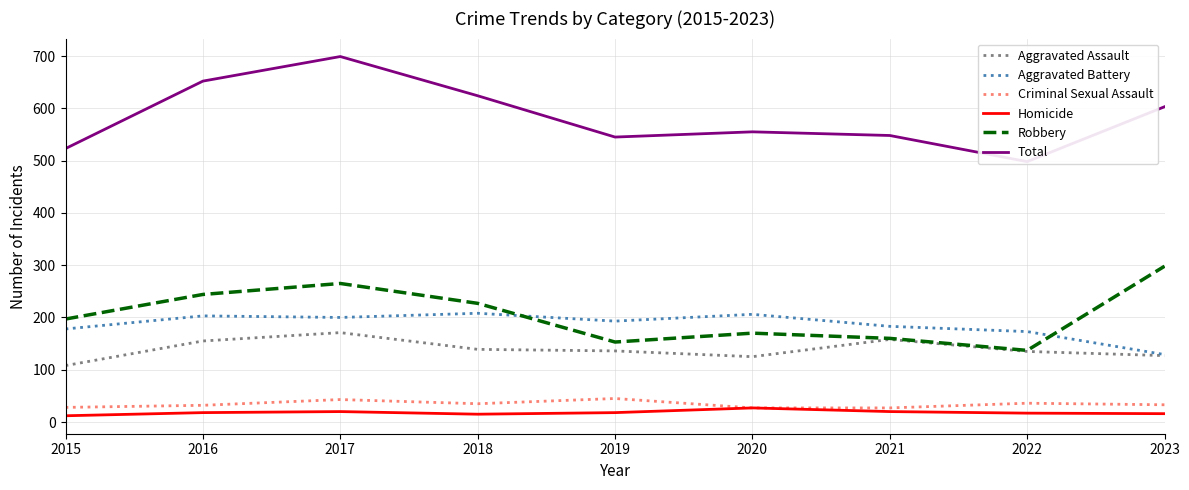

After their last crossing, which series has the higher values: Robbery or Aggravated Battery?

Robbery